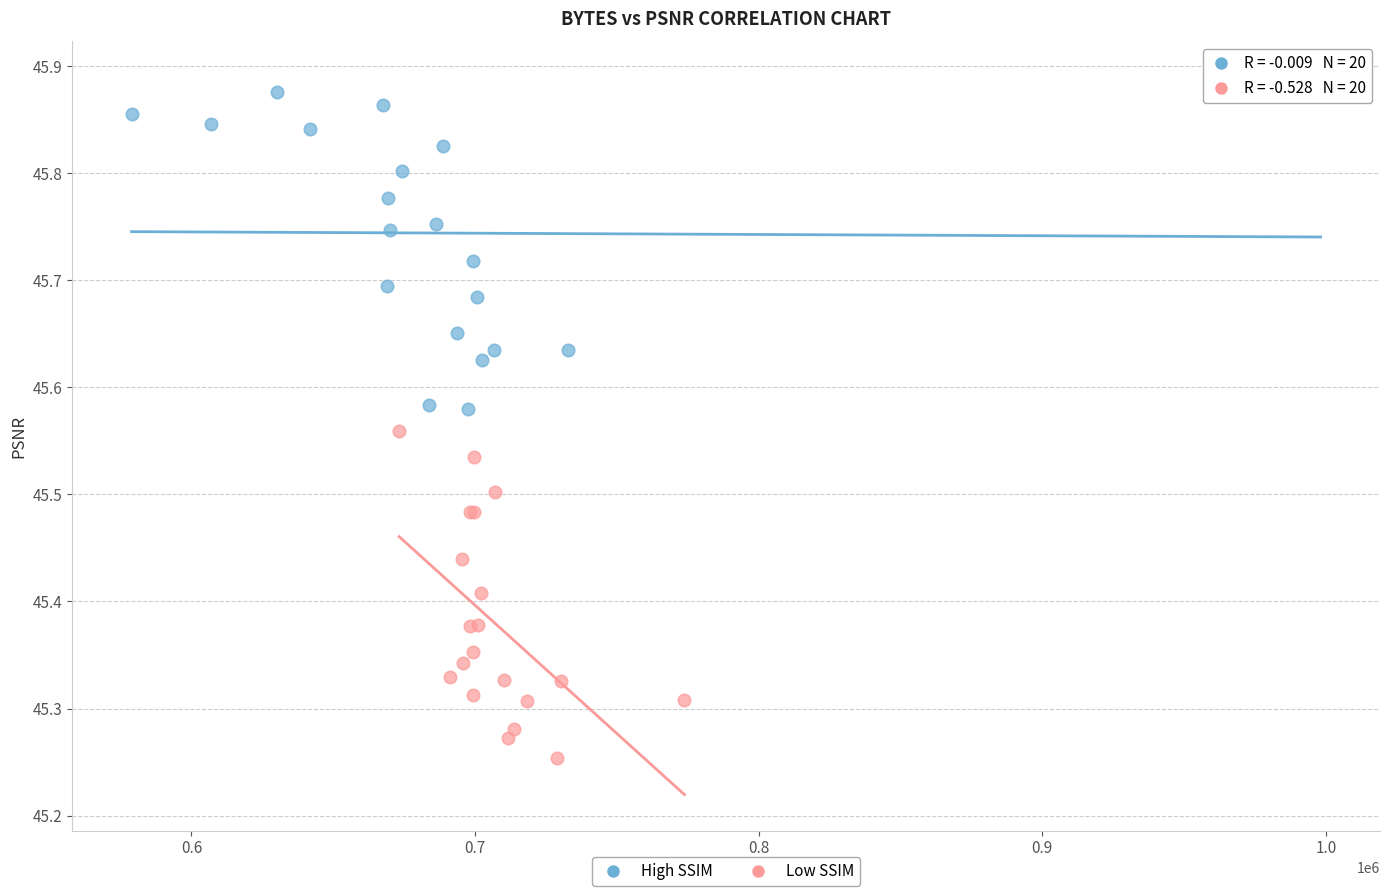

Which series contains the lowest Y value?

Low SSIM